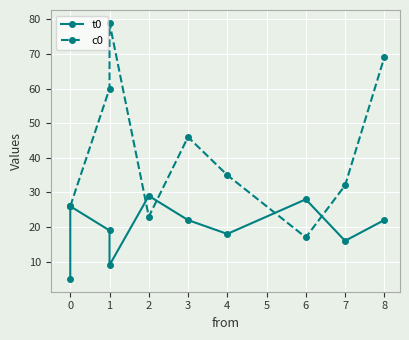

At how many categories does at least one series exceed 38?

4